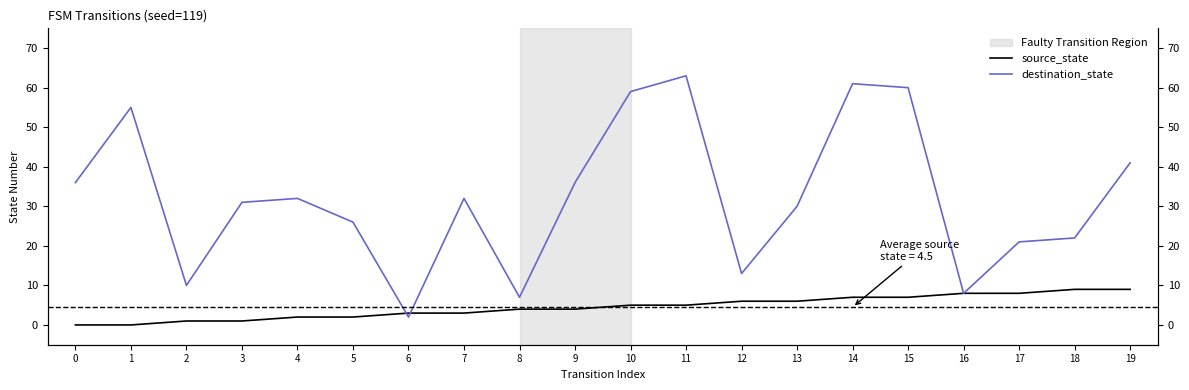

Where do source_state and destination_state first cross each other?

5 and 6